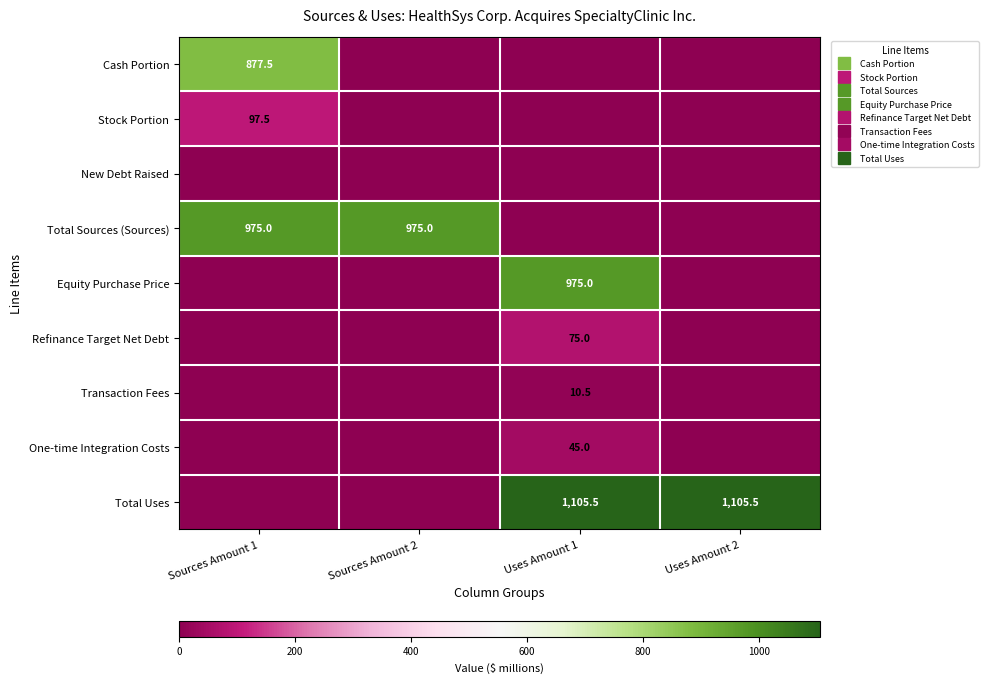

What is the average value of the Cash Portion series?

219.4